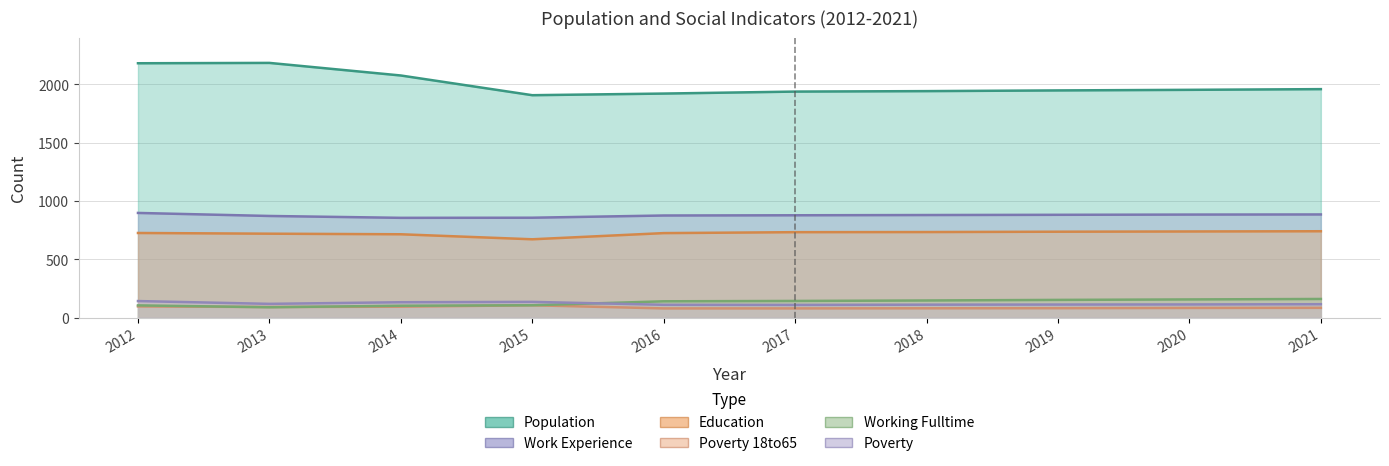

At which category does Poverty_18to65 reach its first local peak?

2015